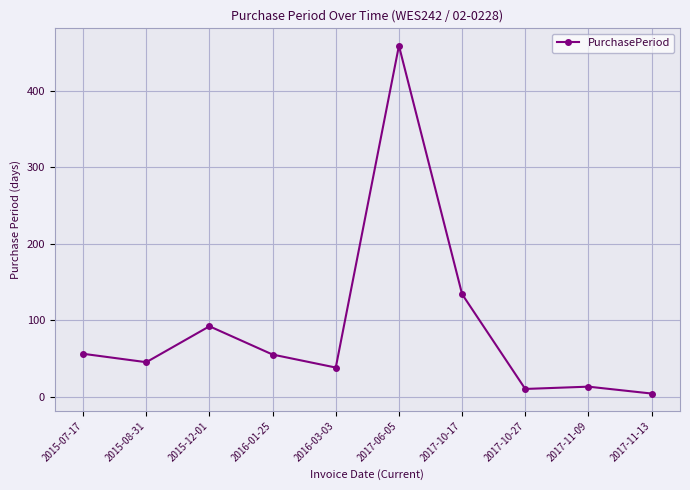

What is the label of the 2nd point from the left?

2015-08-31